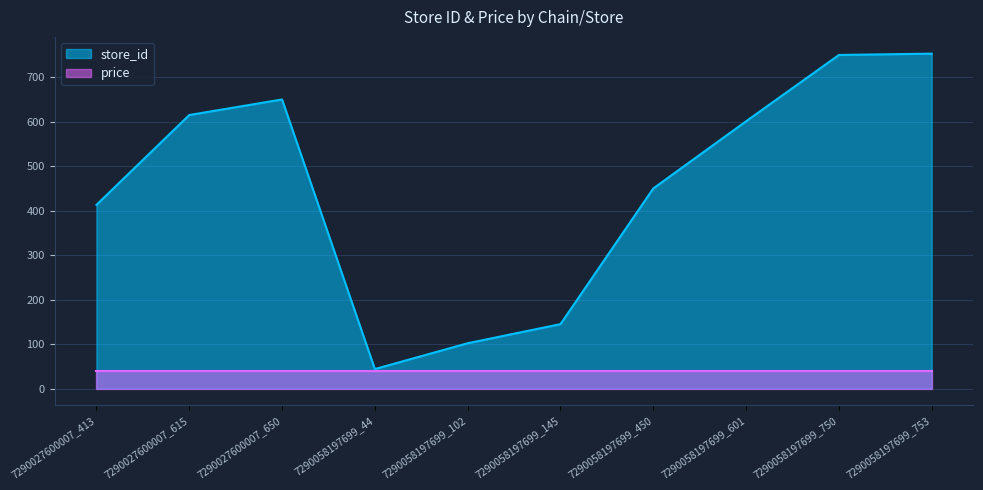

What is the change in value from 7290027600007_413 to 7290058197699_450?

+37